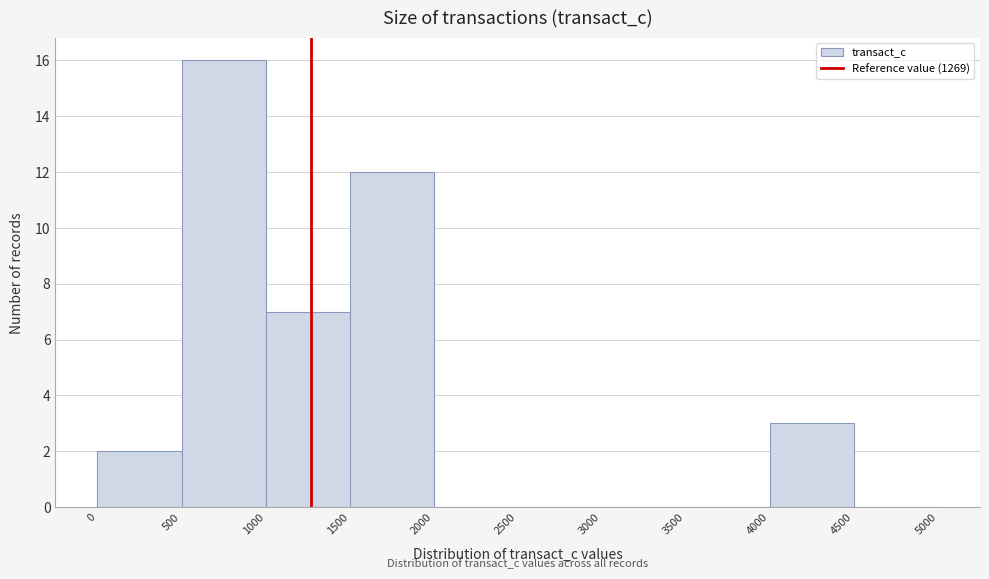

How tall is the bar that spans 500 to 1000 on the x-axis? The values are not printed on the chart, so give them approximately, as read against the axis.

16